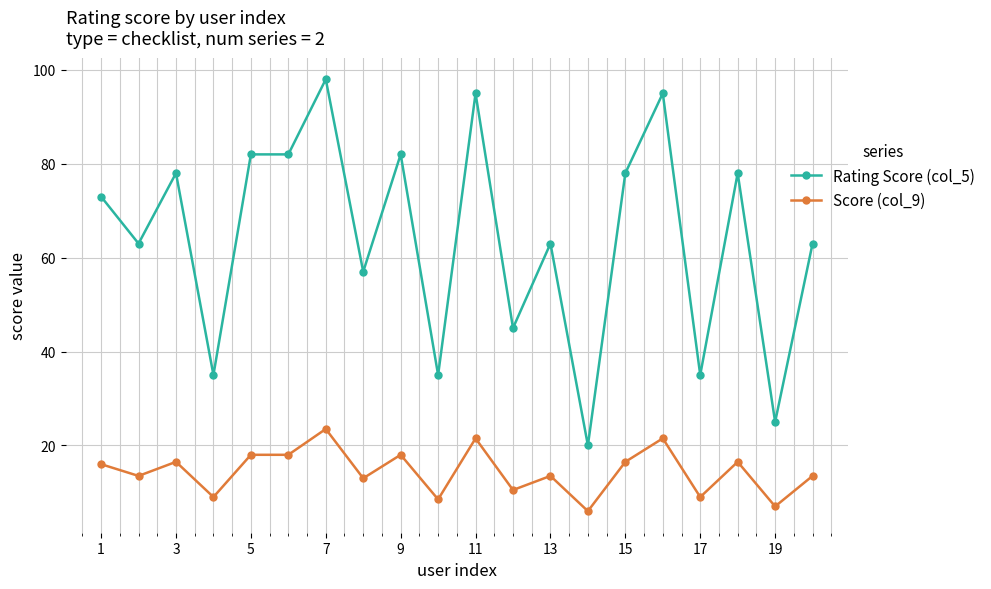

Which series has the largest range (max minus min)?

Rating Score (col_5)